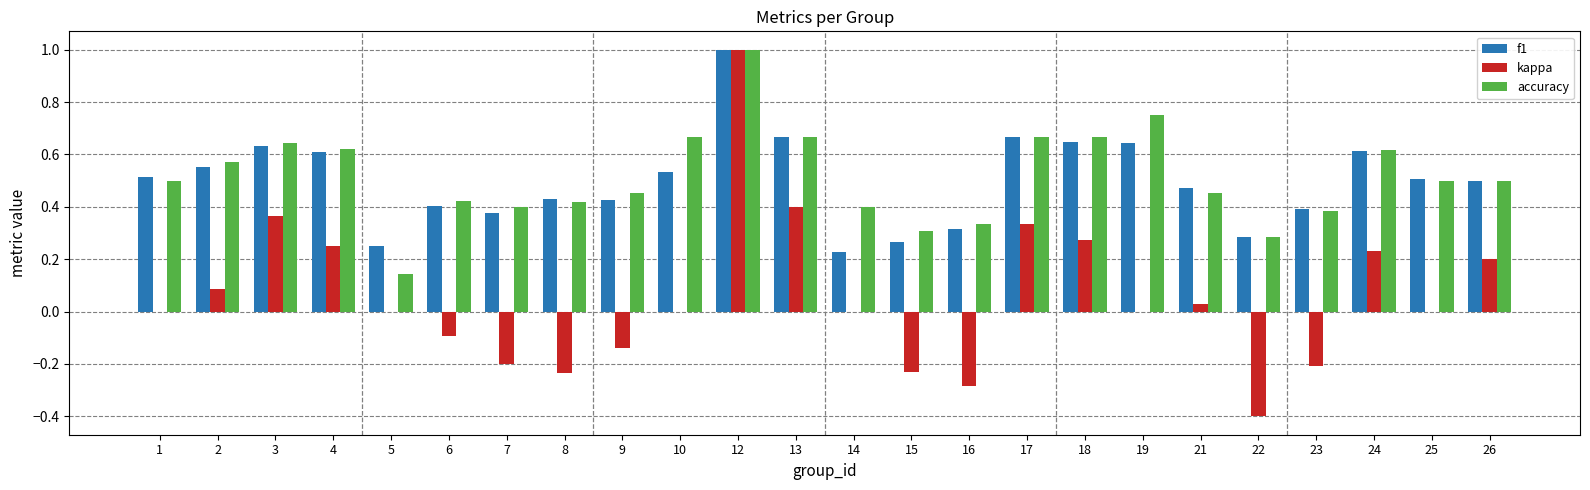

What is the sum of the accuracy values at 2 and 14?

1.0